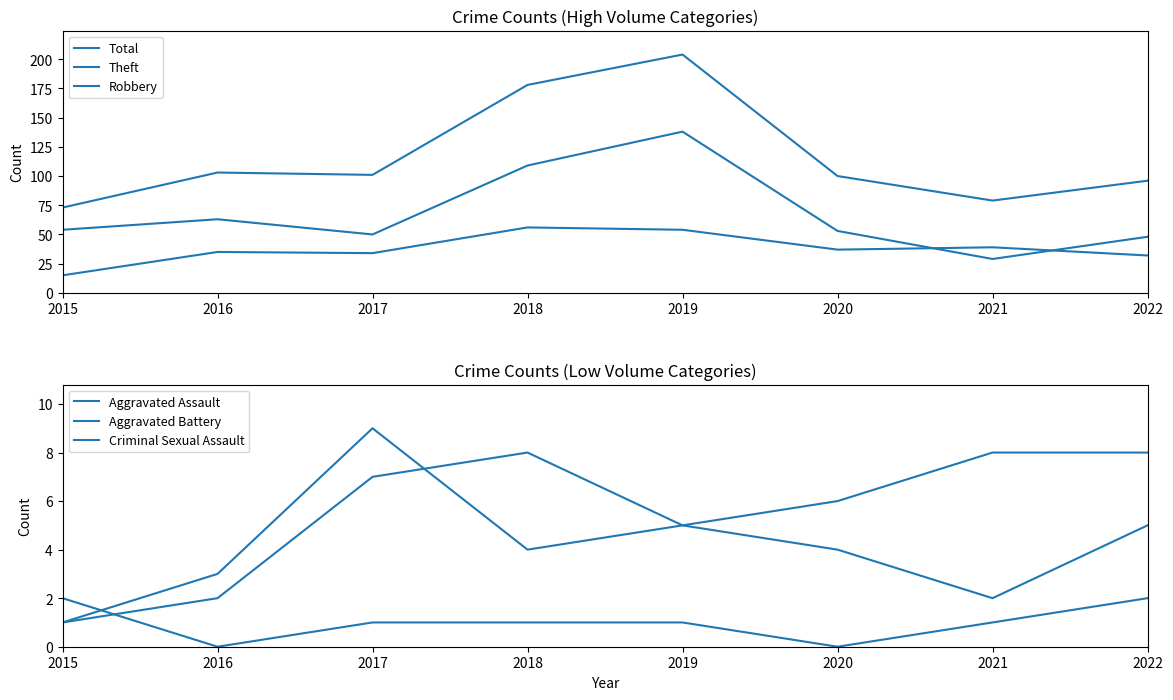

What is the value of the Aggravated Assault point at the 7th from the left?

2